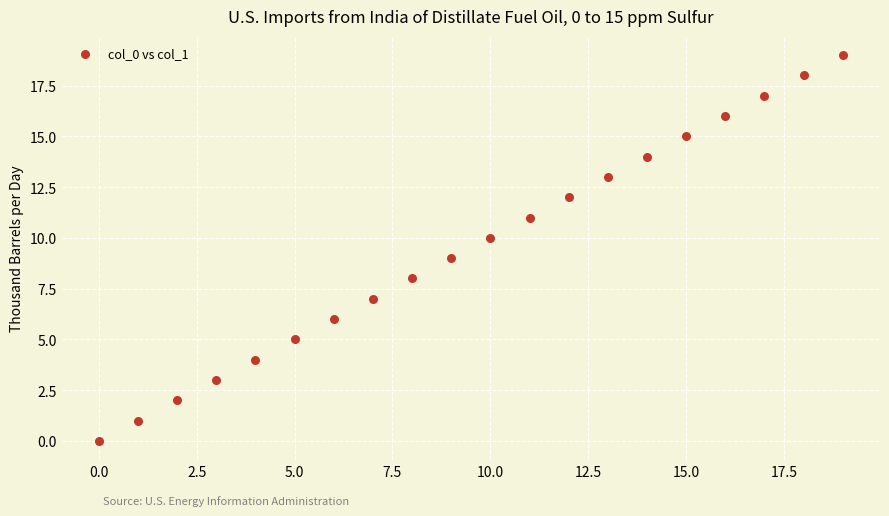

What is the range of Y values (max minus min)?

19